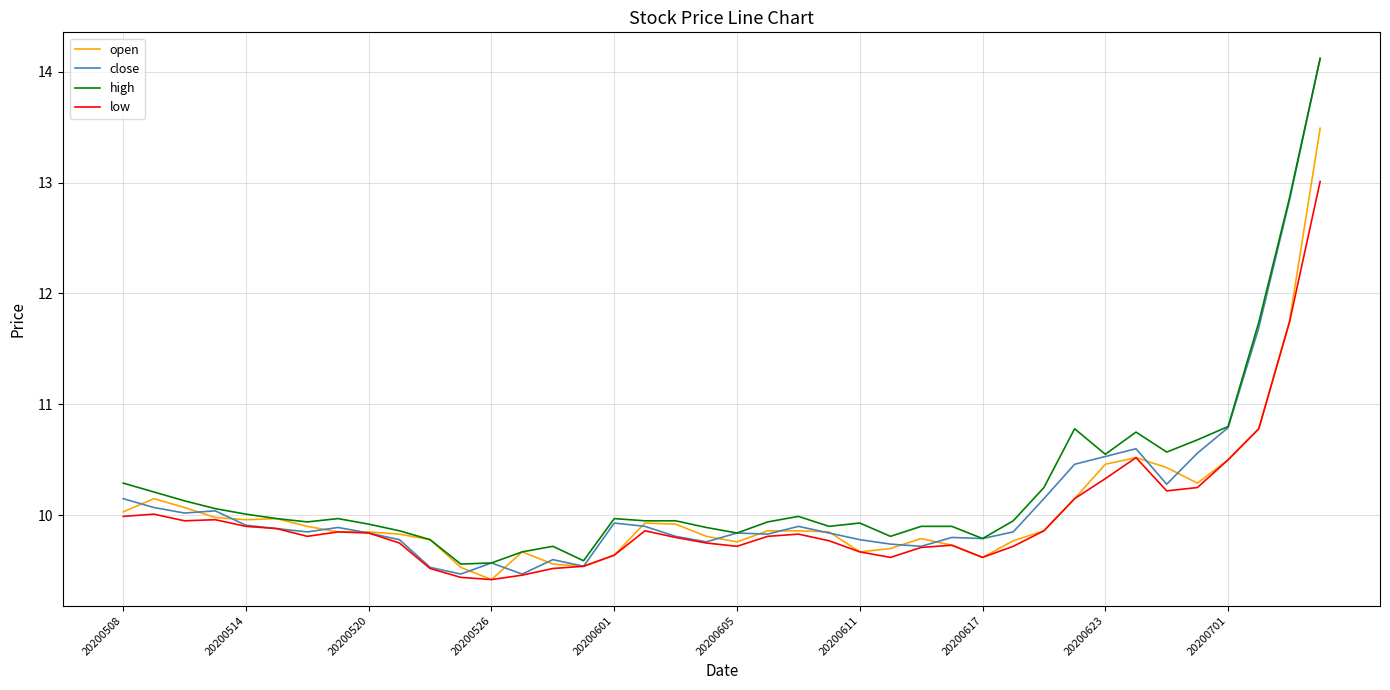

What is the lowest value of the open series?

9.4